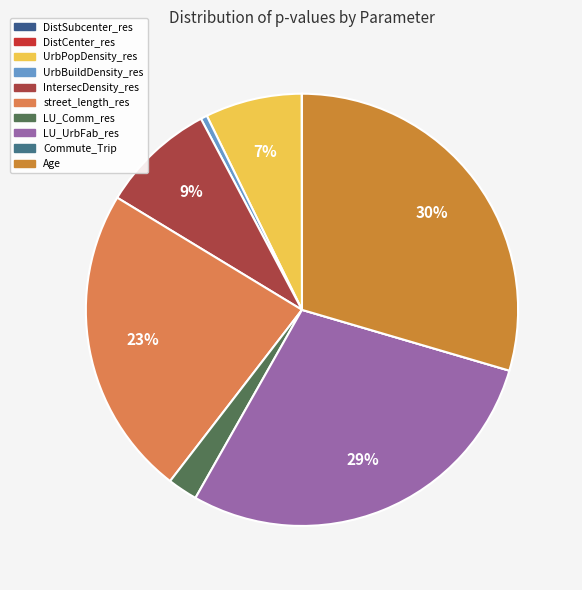

What portion of the pie excludes UrbPopDensity_res?

92.8%